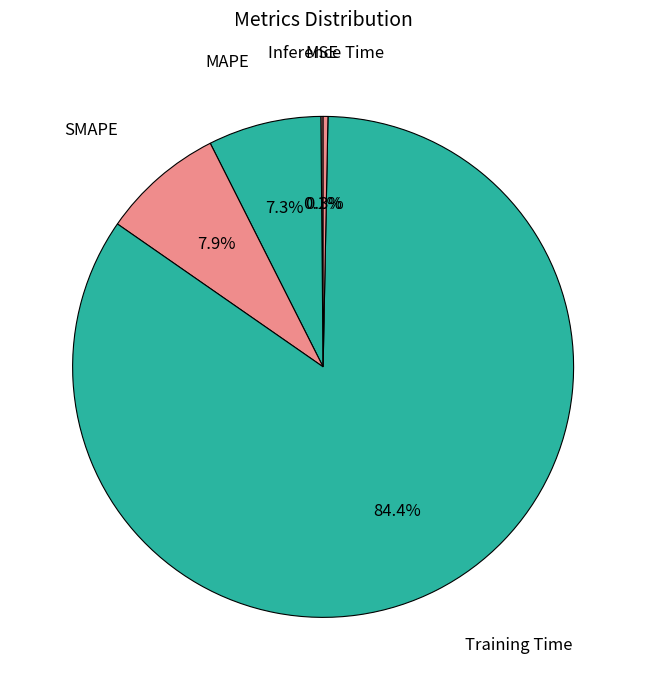

Does Training Time account for over 50% of the chart?

Yes